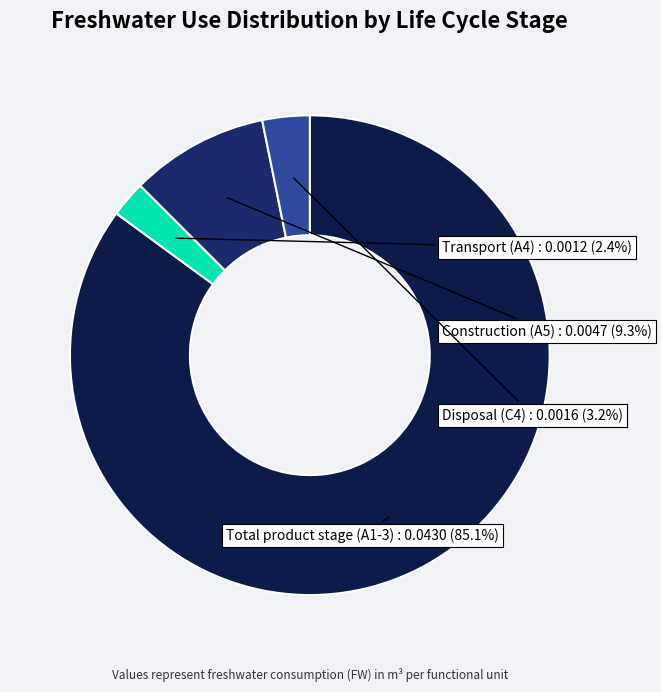

Which slice is the smallest?

Transport (A4)